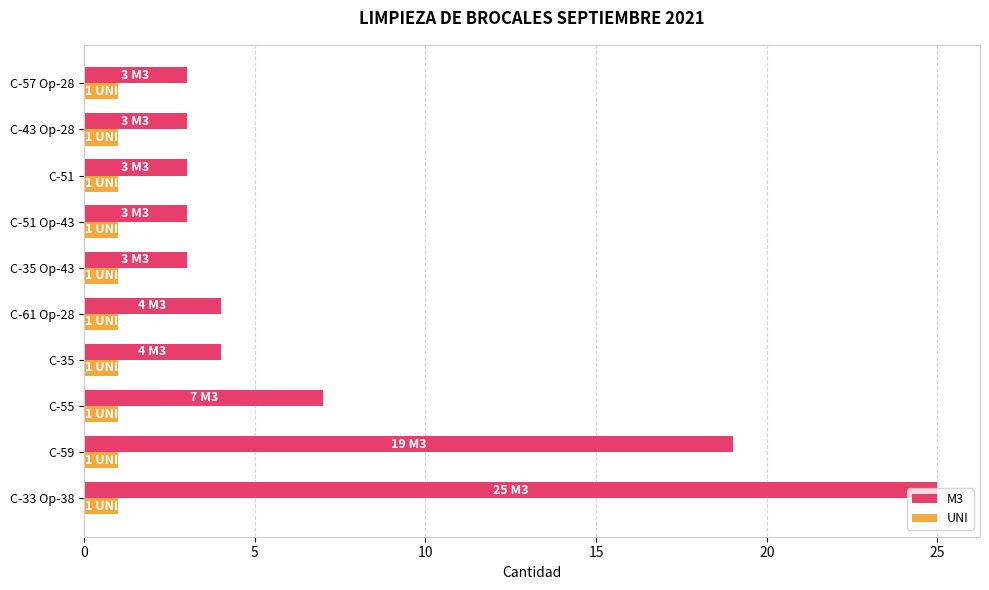

Between C-59 and C-35, which series saw the biggest shift?

M3